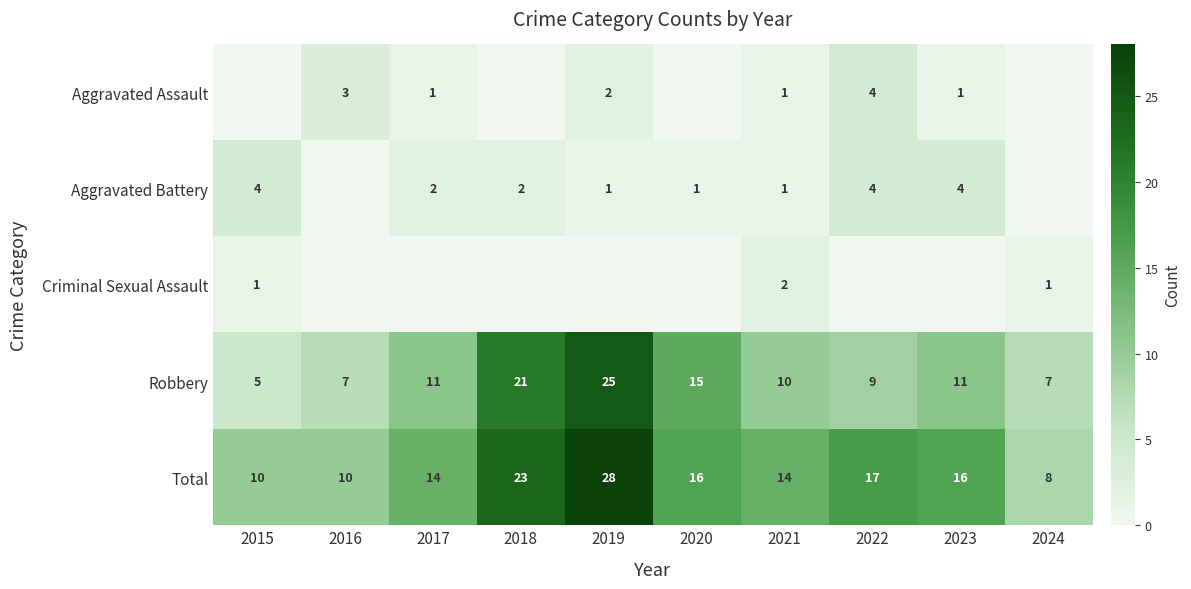

What is the difference between the maximum and second lowest values in the Total series?

18